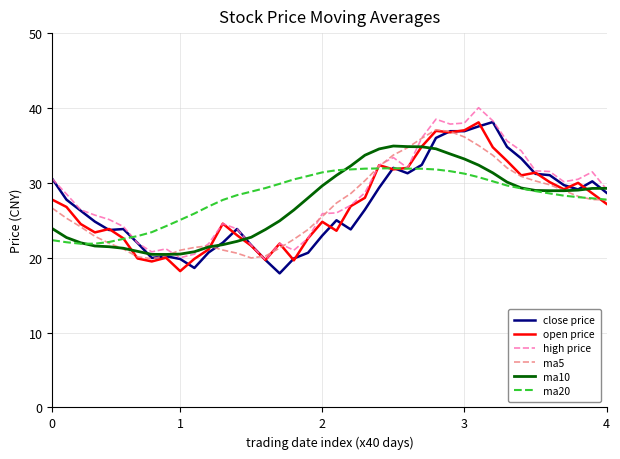

Does the chart have visible grid lines?

Yes